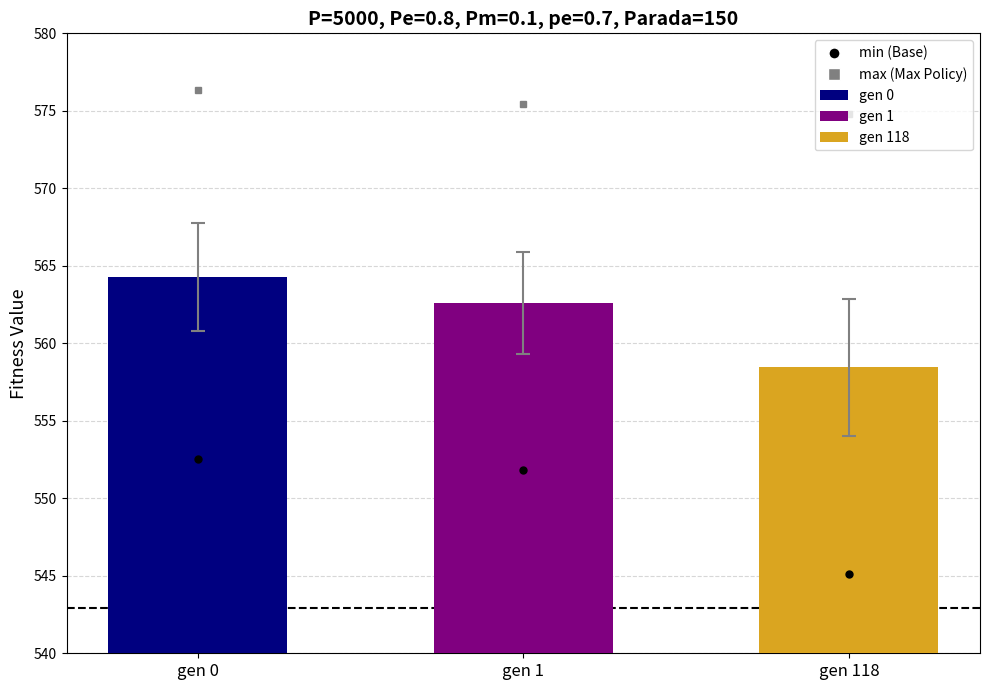

Approximately how many times larger is the value at gen 1 compared to gen 0?

1.0